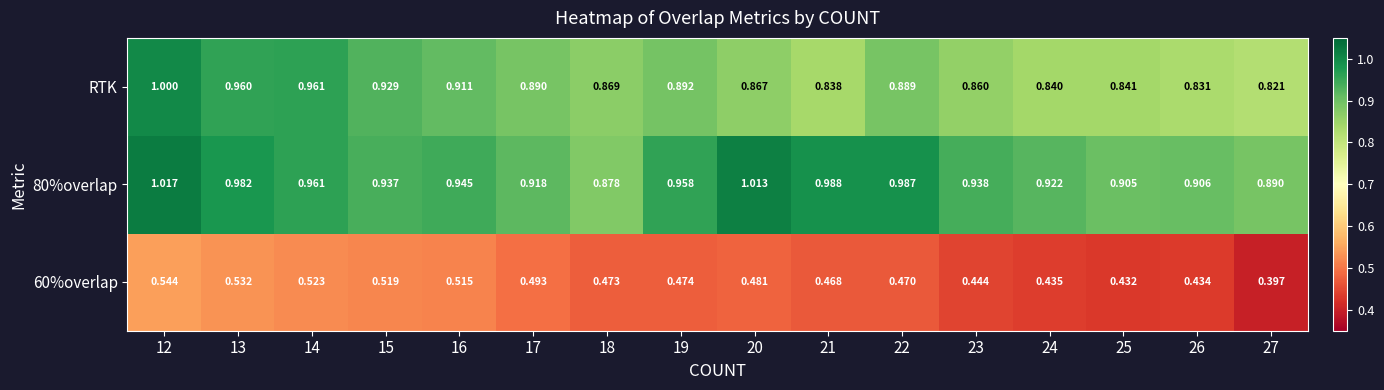

Is the value of 80%overlap at 22 greater than the value of 60%overlap at 16?

Yes